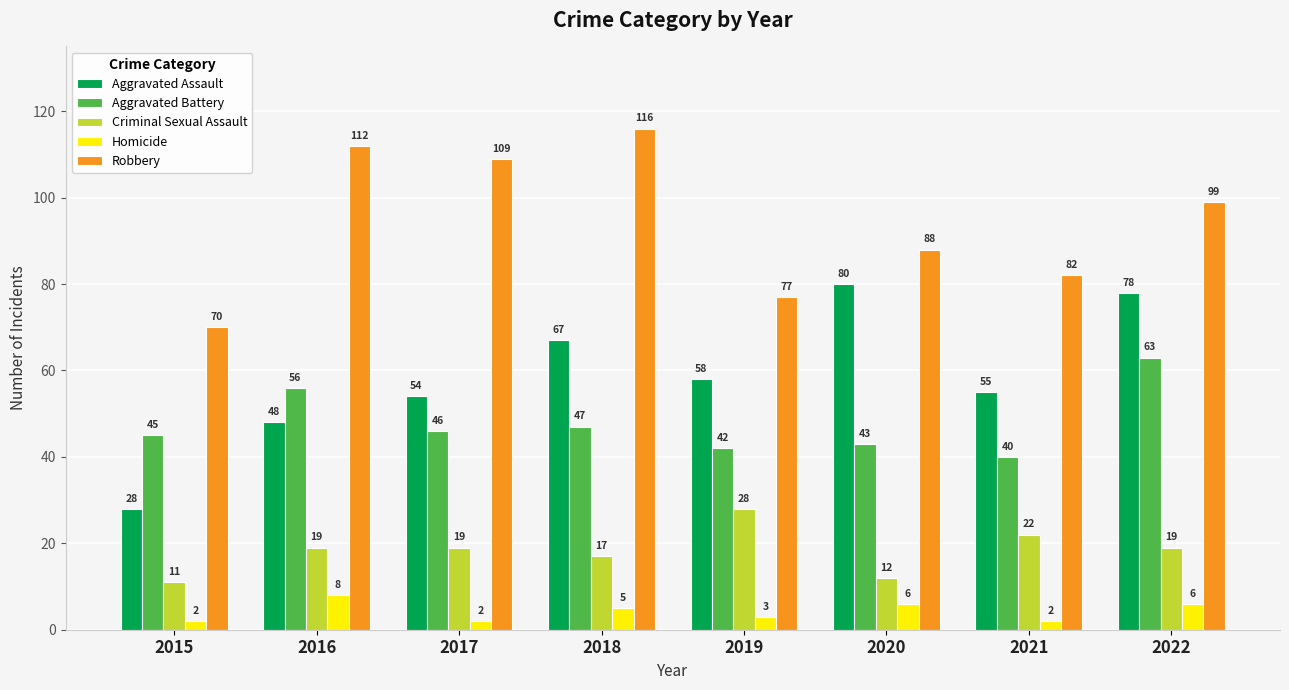

Rank the series by their maximum value, from lowest to highest.

Homicide, Criminal Sexual Assault, Aggravated Battery, Aggravated Assault, Robbery